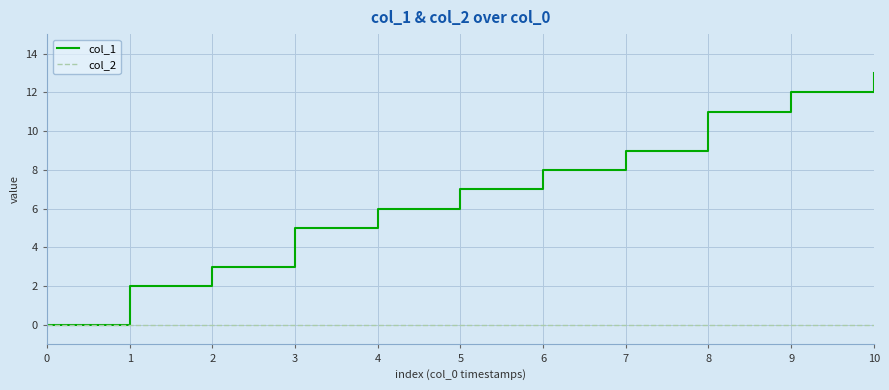

Is it true that col_1 equals 9 at 3?

False